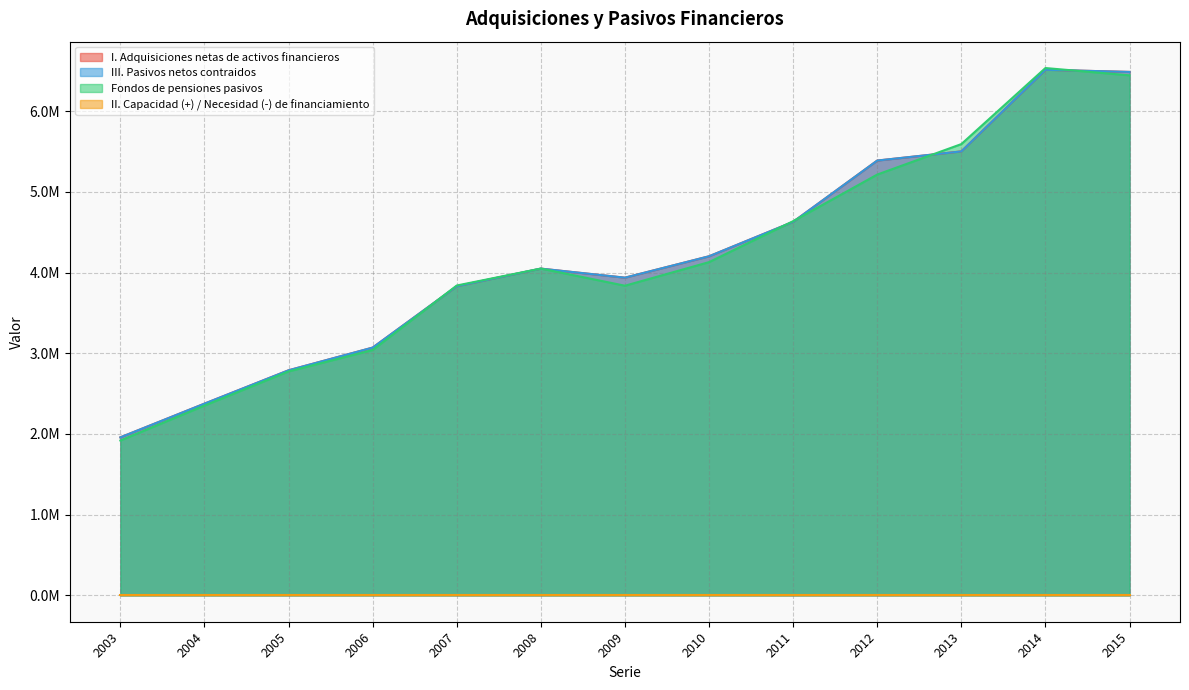

What is the maximum value shown in the chart?

6534667